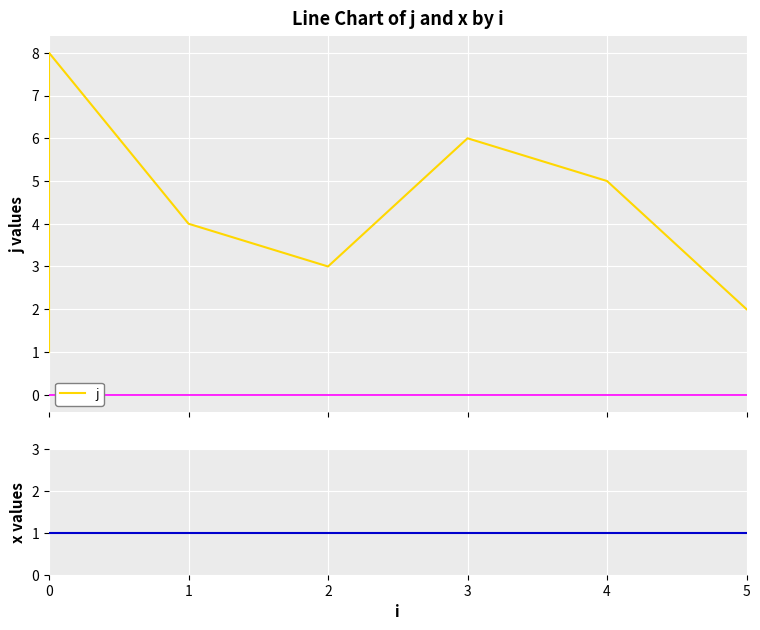

List the series in order of their overall mean, highest first.

j, x